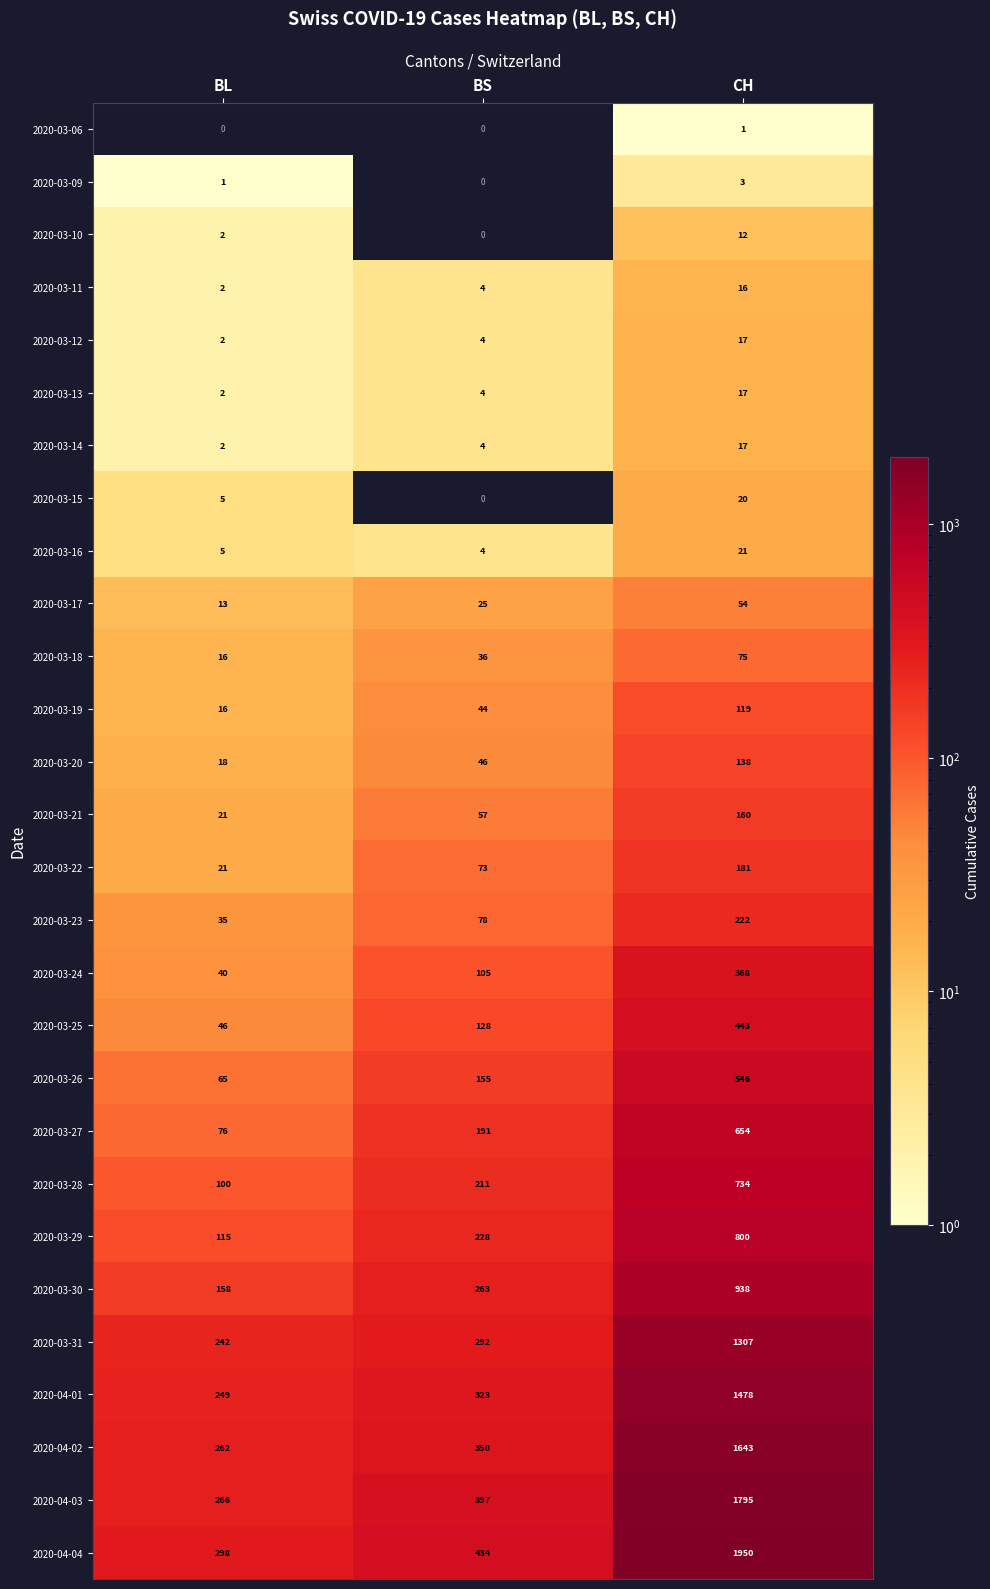

What is the spread (max minus min) of values at BL?

298